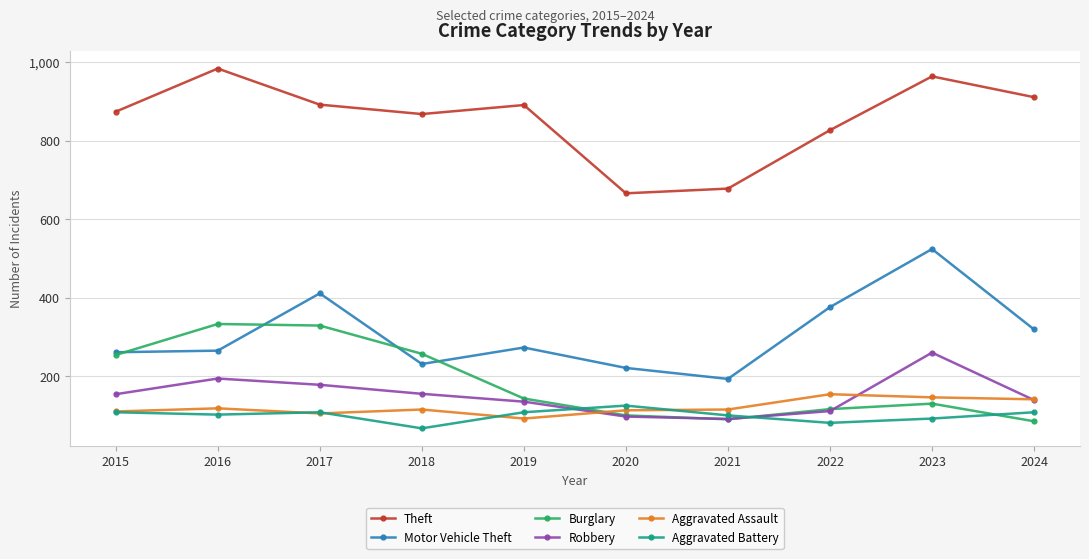

What is the approximate value of Motor Vehicle Theft at 2018?

231